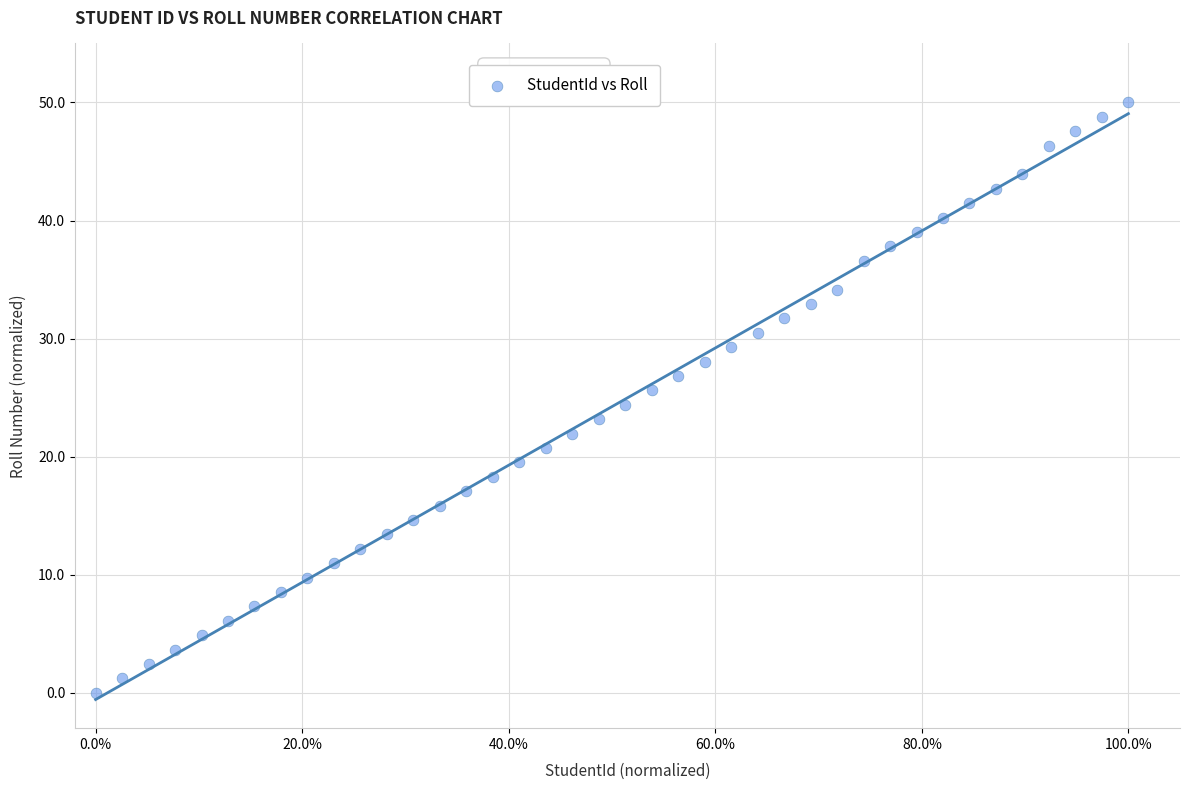

What is the range of Y values (max minus min)?

50.0